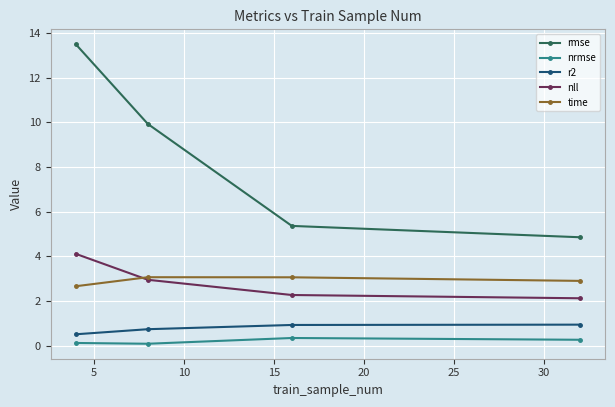

What is the value of the nrmse point at the 1st from the left?

0.1